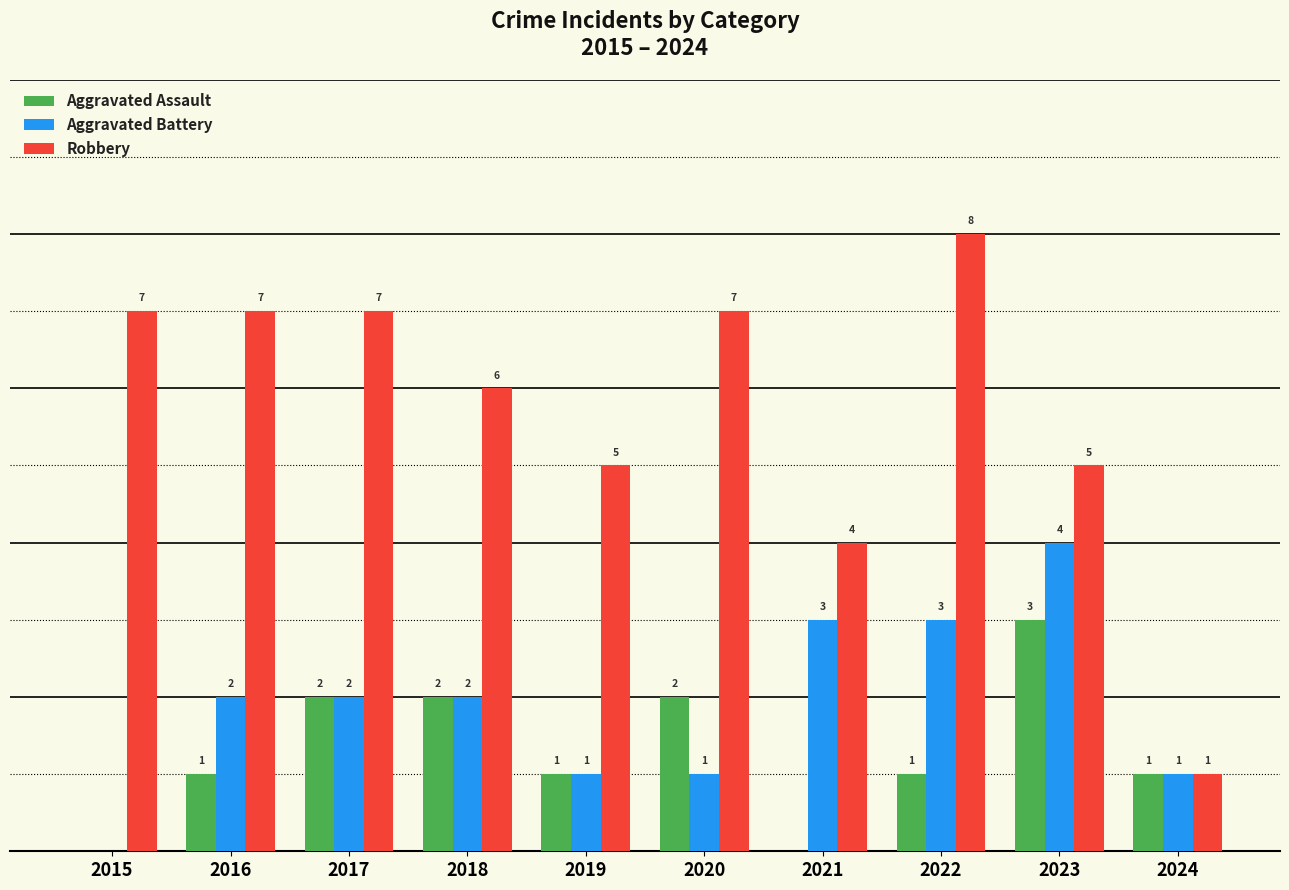

Is the value of Aggravated Battery at 2022 greater than the value of Aggravated Assault at 2024?

Yes